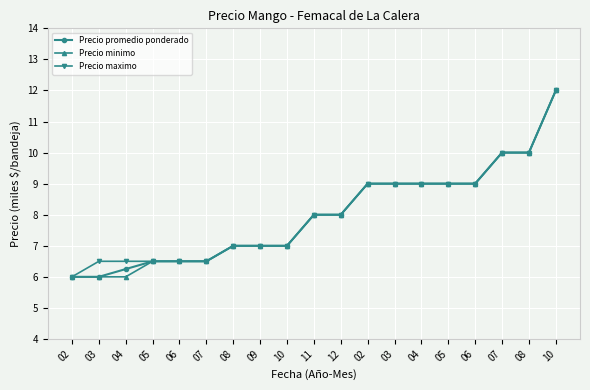

How many data points in Precio minimo are less than 8?

9